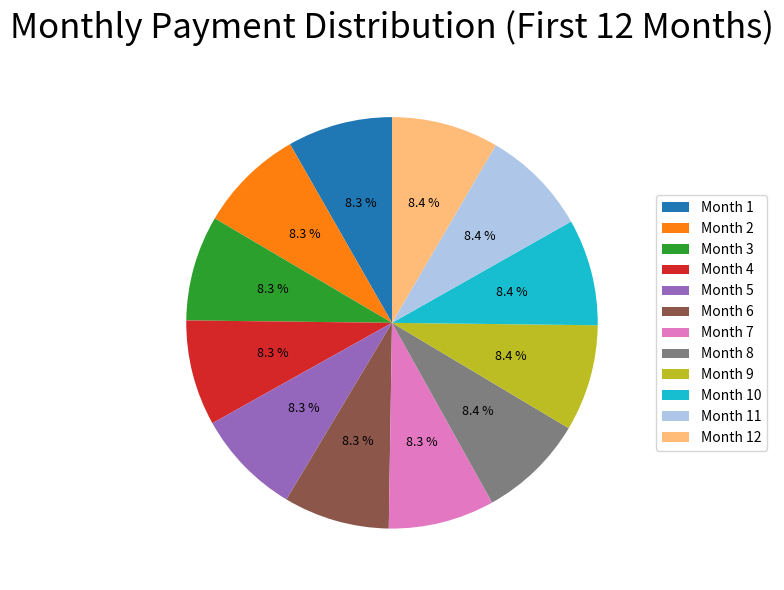

To the nearest percent, what is the difference between the Month 10 and Month 7 slice percentages?

0%